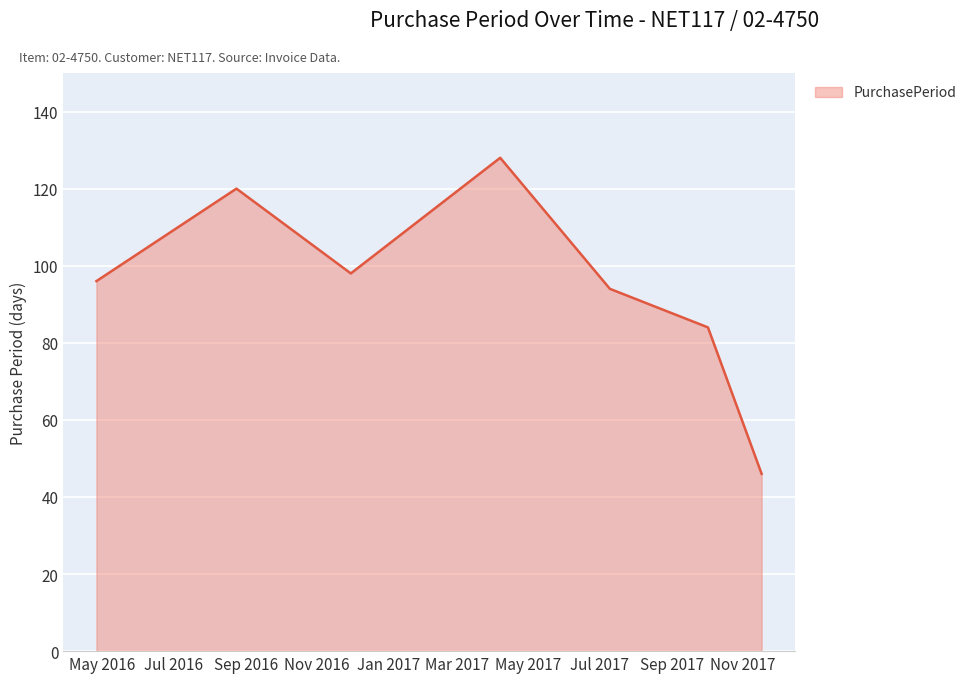

Count the number of categories in the chart.

7